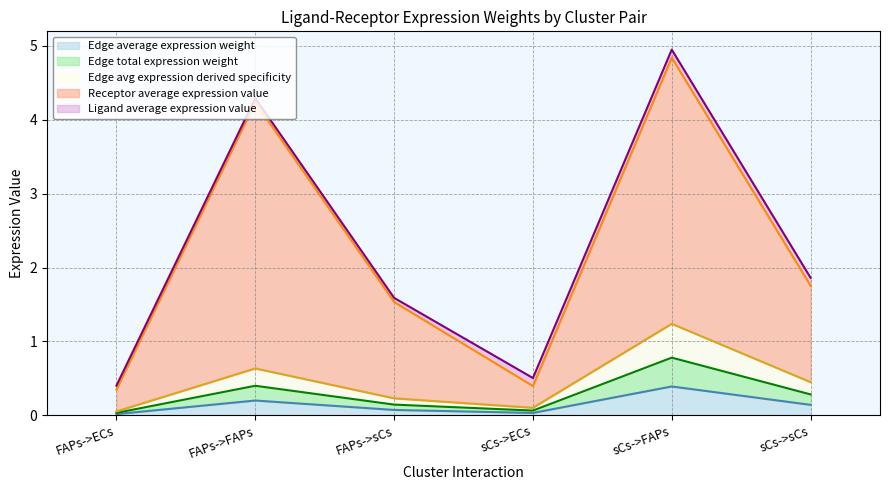

Which series changed the most between FAPs->FAPs and FAPs->sCs?

Receptor average expression value